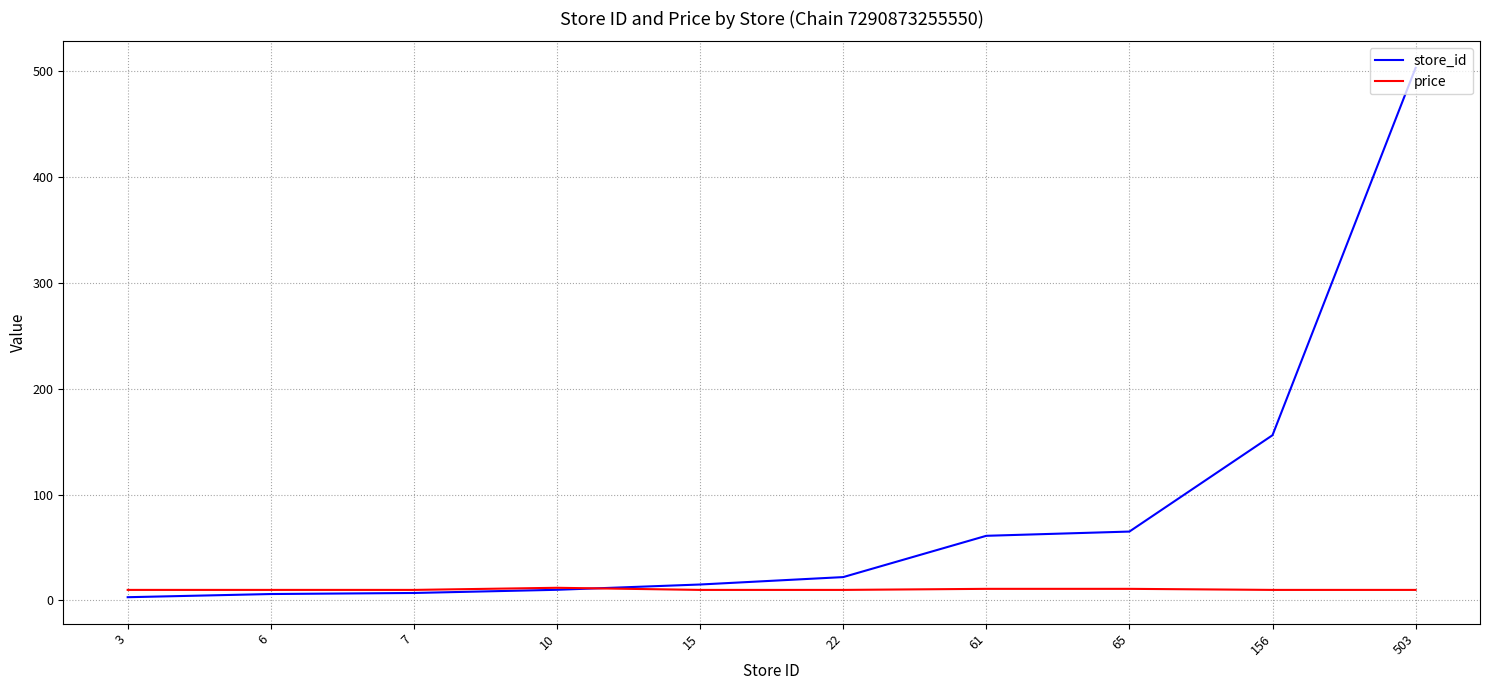

What is the sum of the store_id values at 10 and 65?

75.0